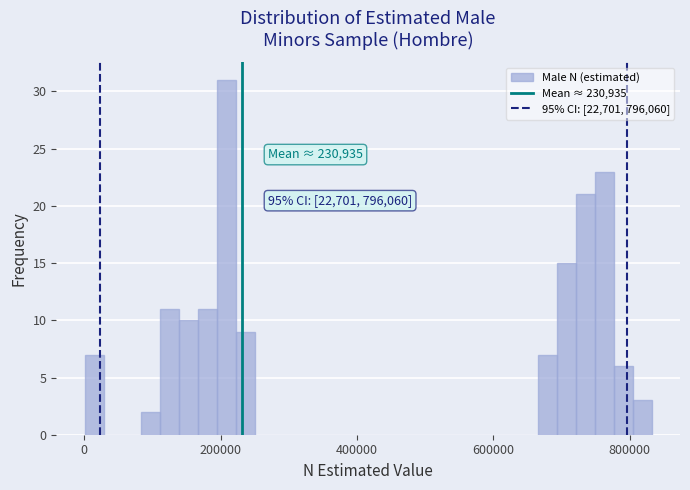

Around what value on the x-axis is the tallest bar? Give the approximate position of its centre, as read against the axis.

200000